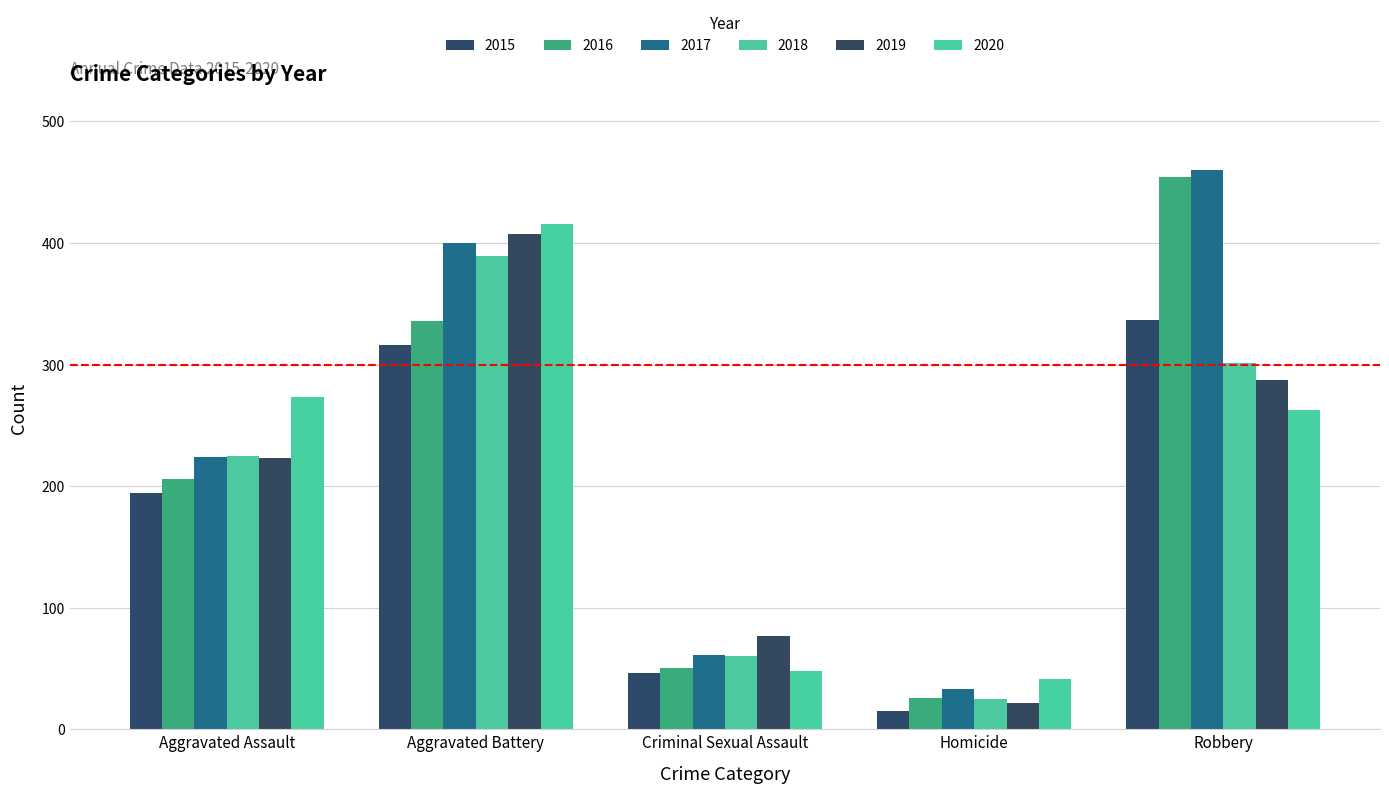

At how many categories does at least one series exceed 405?

2